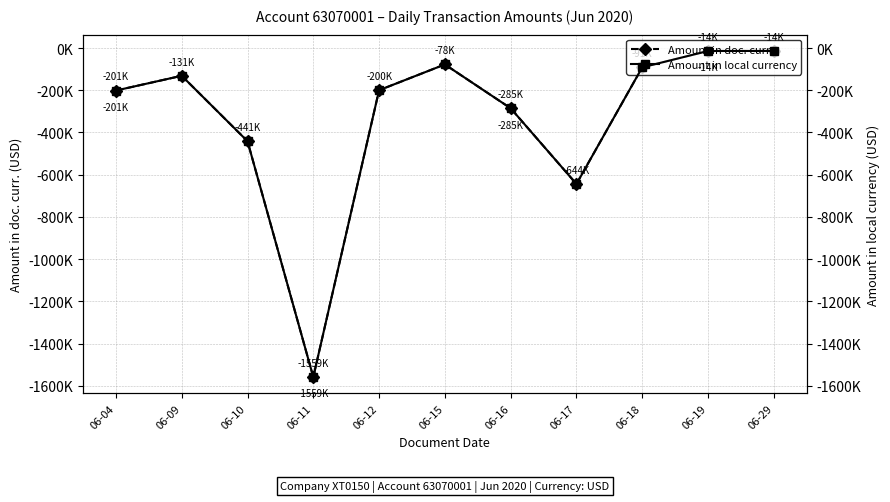

Is it true that Amount in local currency equals -201287.6 at 06-04?

True